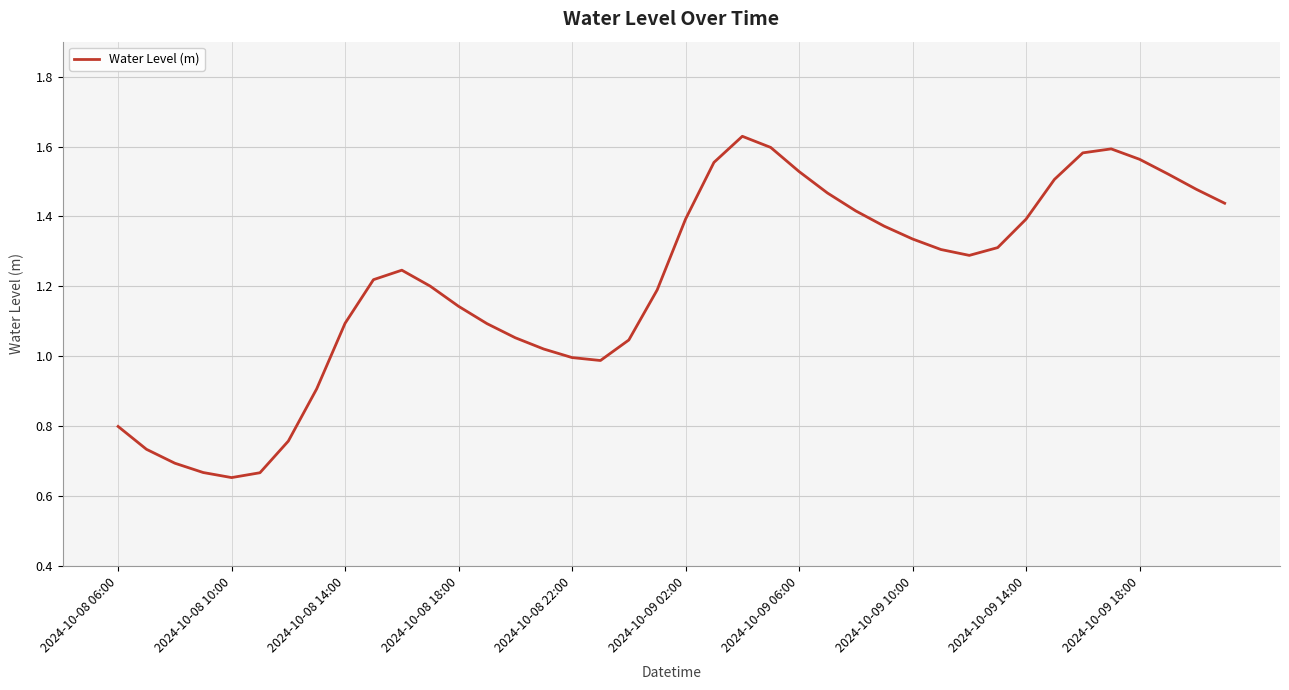

Does the chart have visible grid lines?

Yes